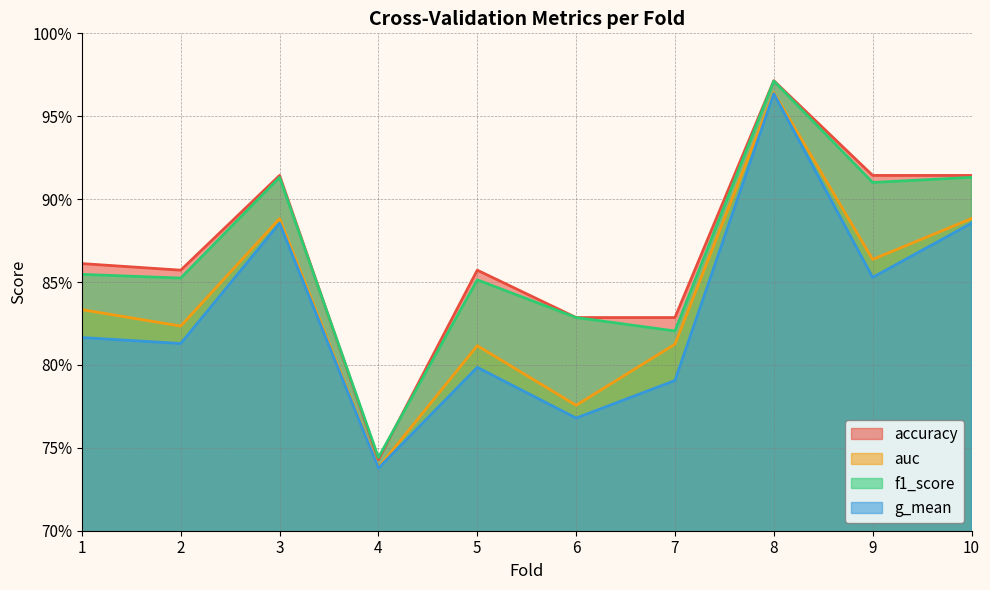

At which label does g_mean reach its peak?

8